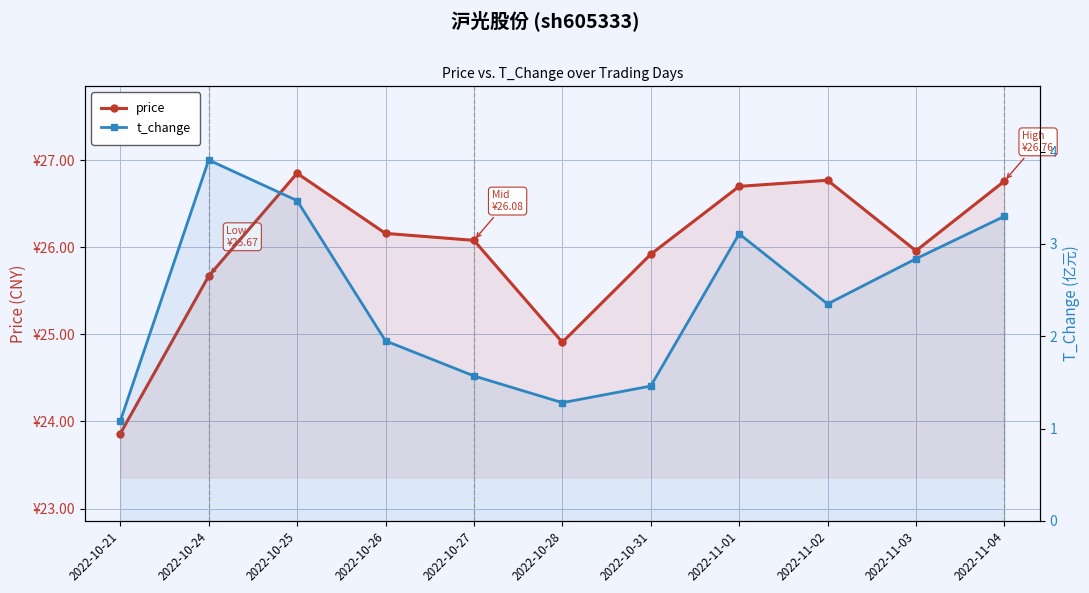

Rank the series by their average value, from highest to lowest.

price, t_change